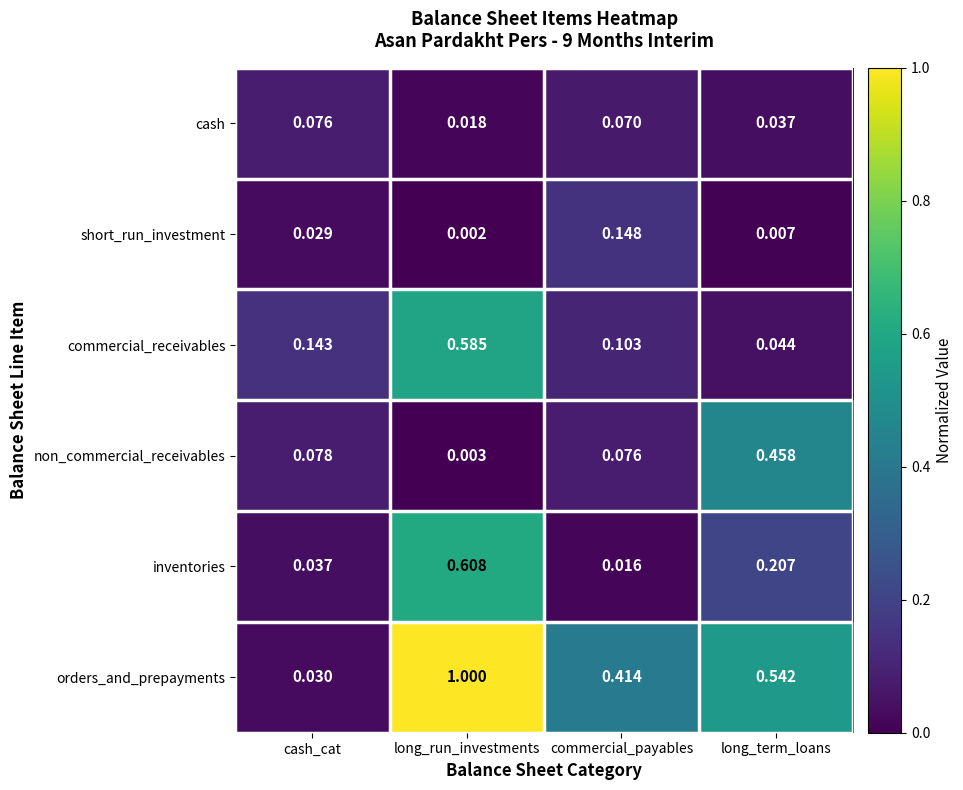

Rank the series by their maximum value, from lowest to highest.

cash, short_run_investment, non_commercial_receivables, commercial_receivables, inventories, orders_and_prepayments